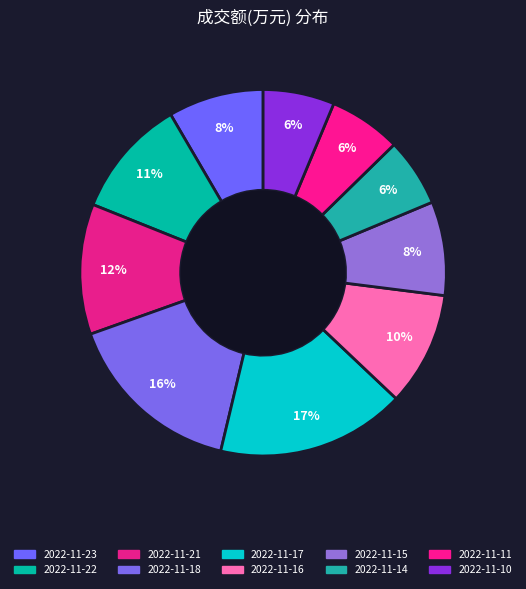

How many segments does this pie chart have?

10